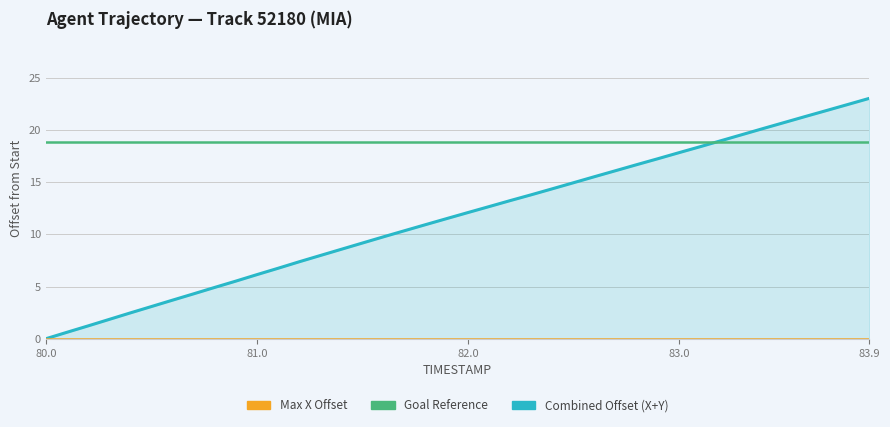

At which category does the chart reach its peak across all series?

83.9